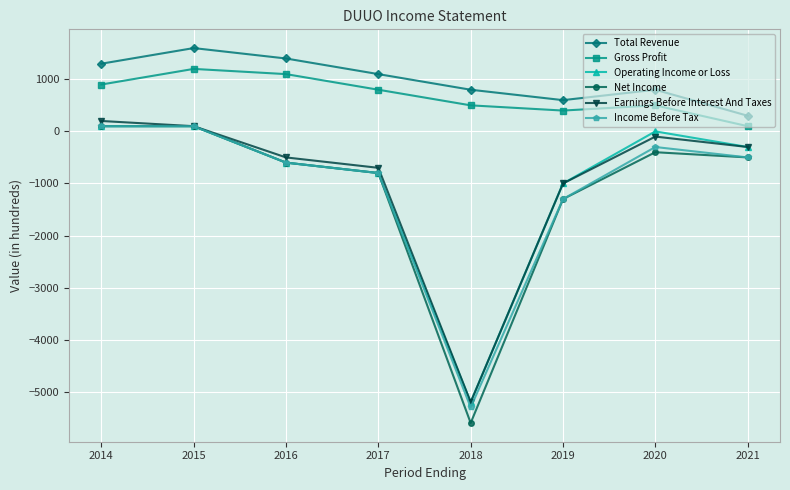

The value of Operating Income or Loss at 2020 is -3308. True or false?

False